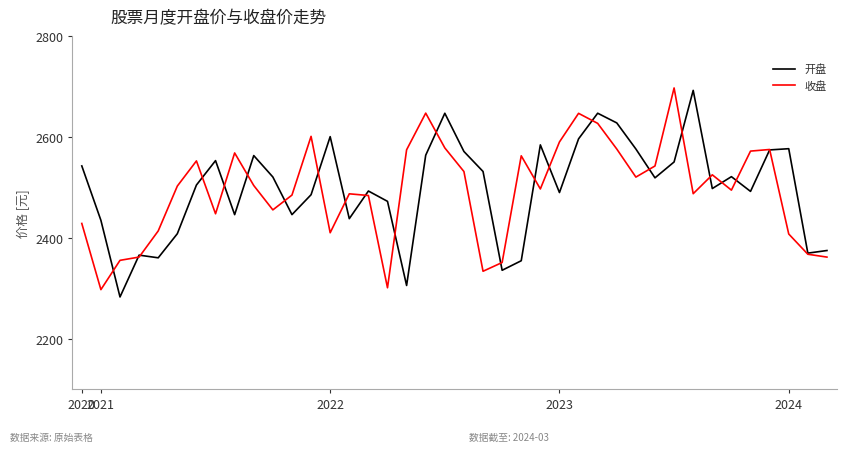

Does the chart display data point markers on the line(s)?

No